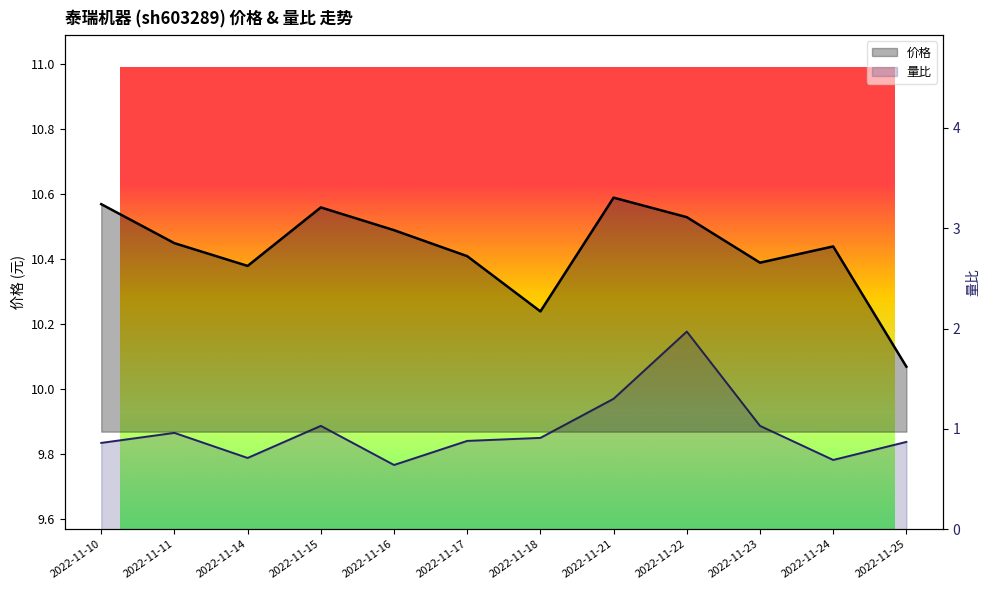

How many interior local peaks does the 价格 series have?

3